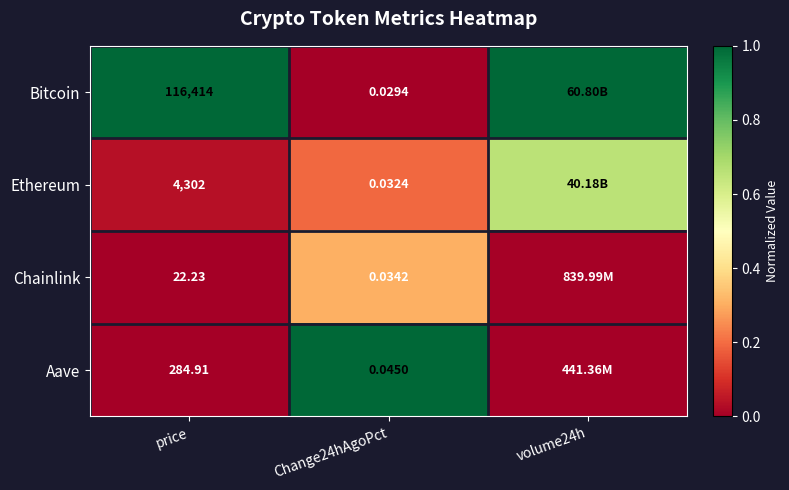

At which category is the sum across all series the highest?

volume24h